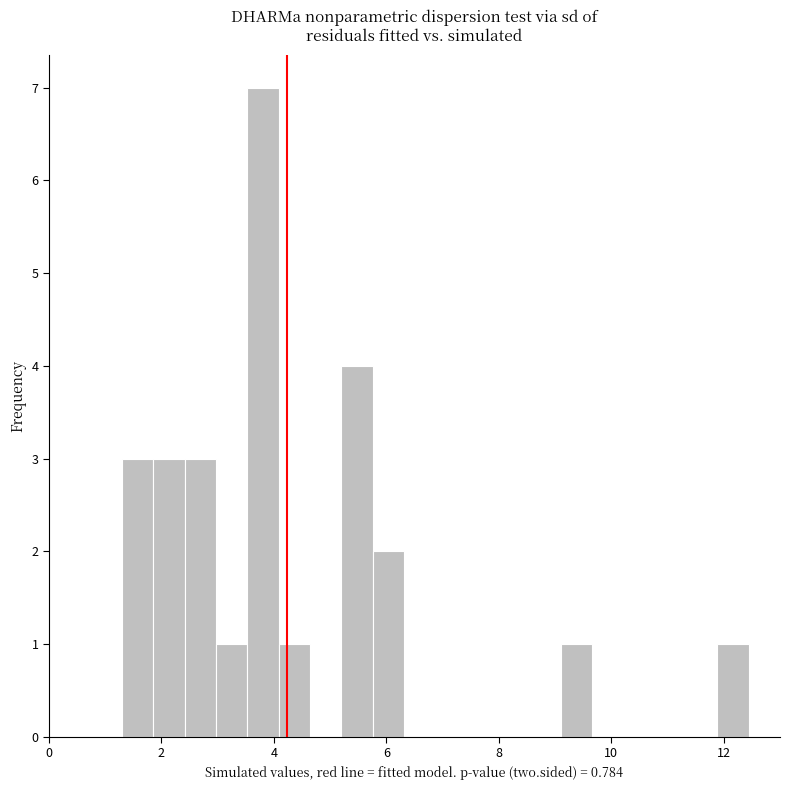

Read against the x-axis, roughly where is the centre of the tallest bar?

3.8